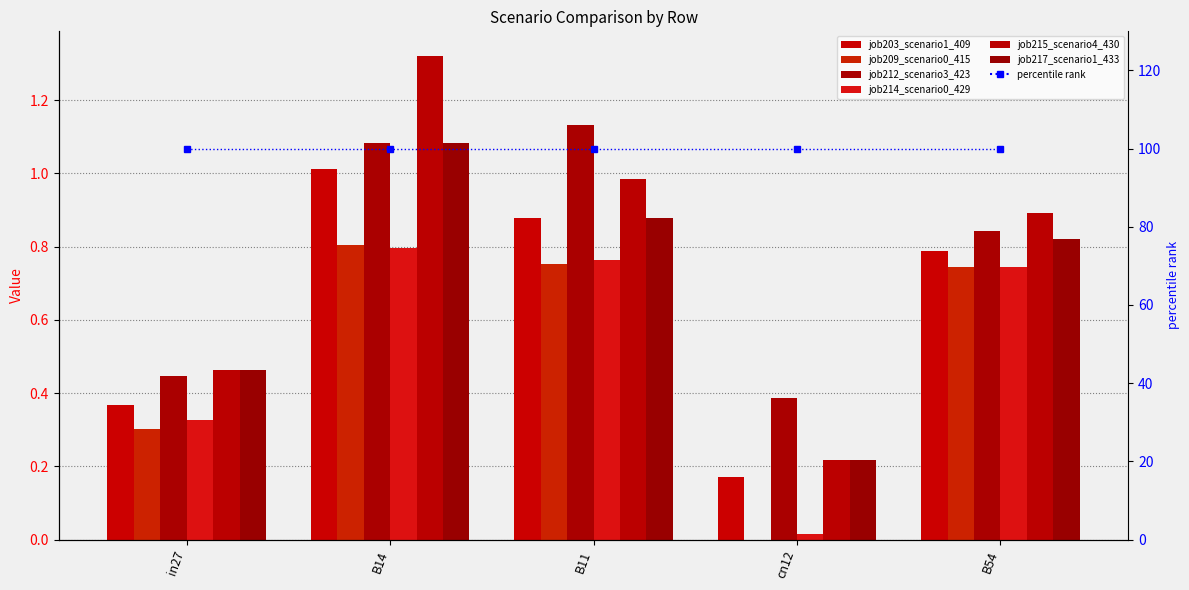

What is the value of the job217_scenario1_433 bar at the 2nd from the left?

1.1